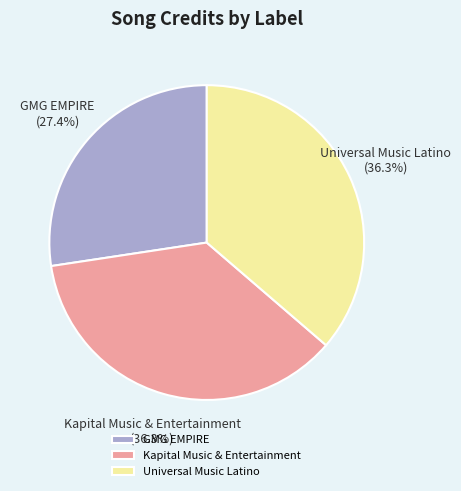

Does Kapital Music & Entertainment account for over 50% of the chart?

No